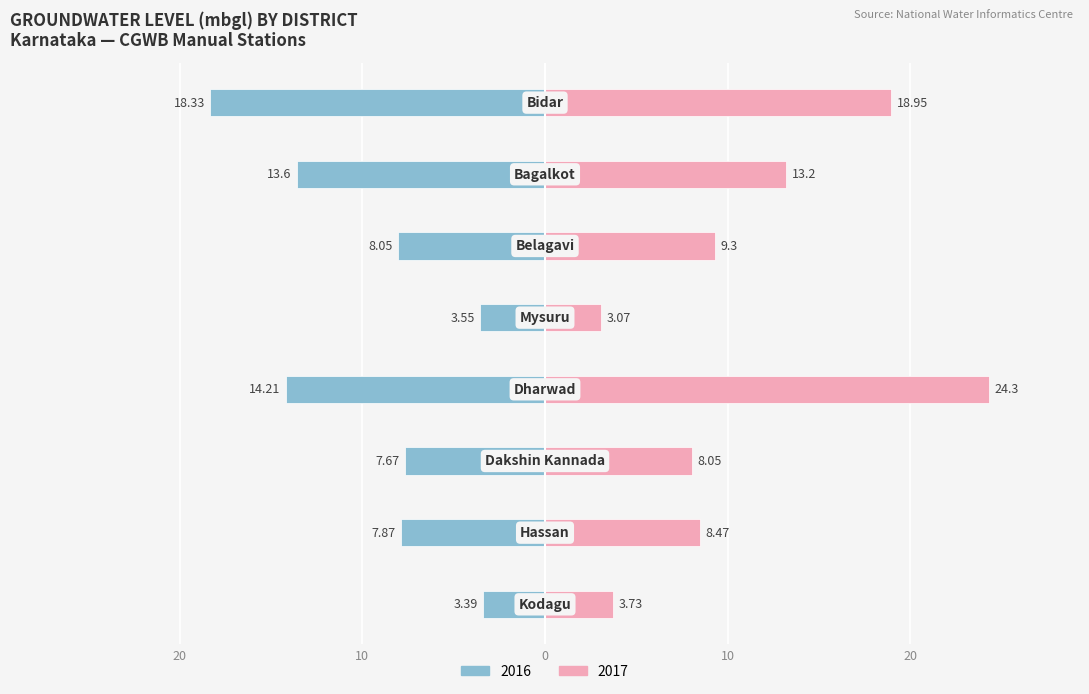

Which series has the largest range (max minus min)?

2017